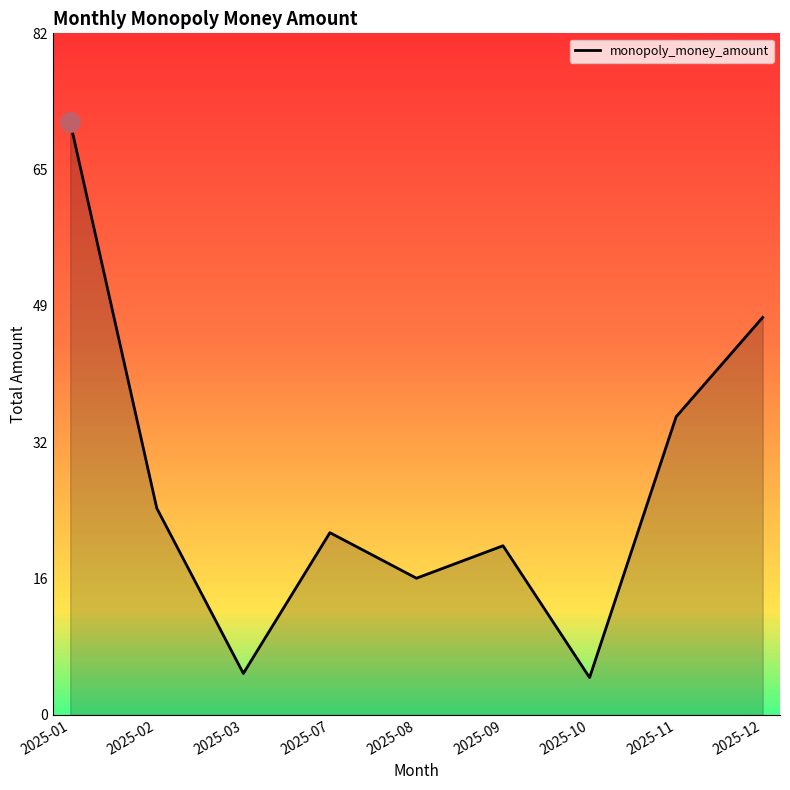

Does the chart display data point markers on the line(s)?

No